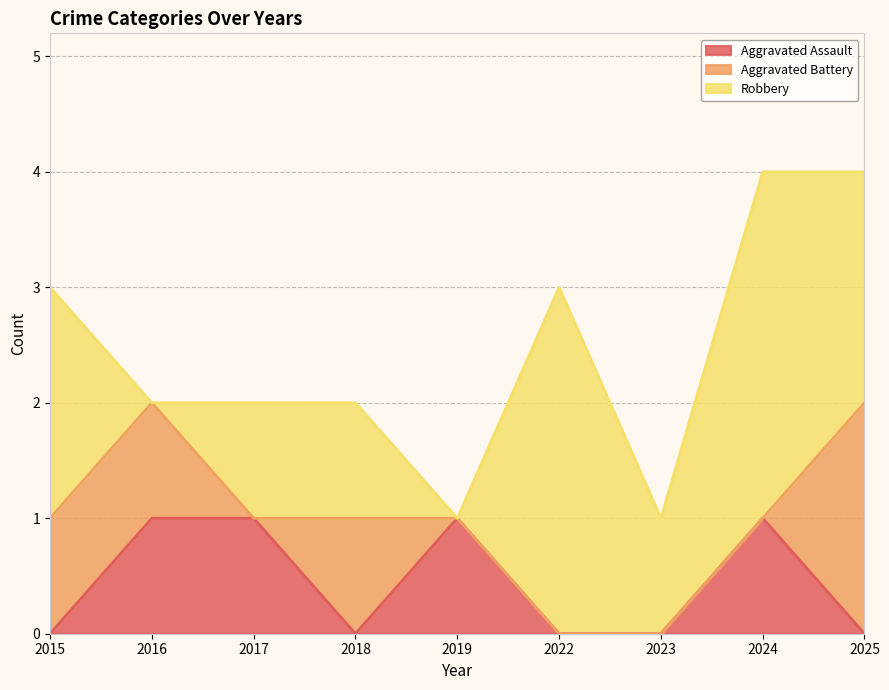

Count the number of data series in this chart.

3